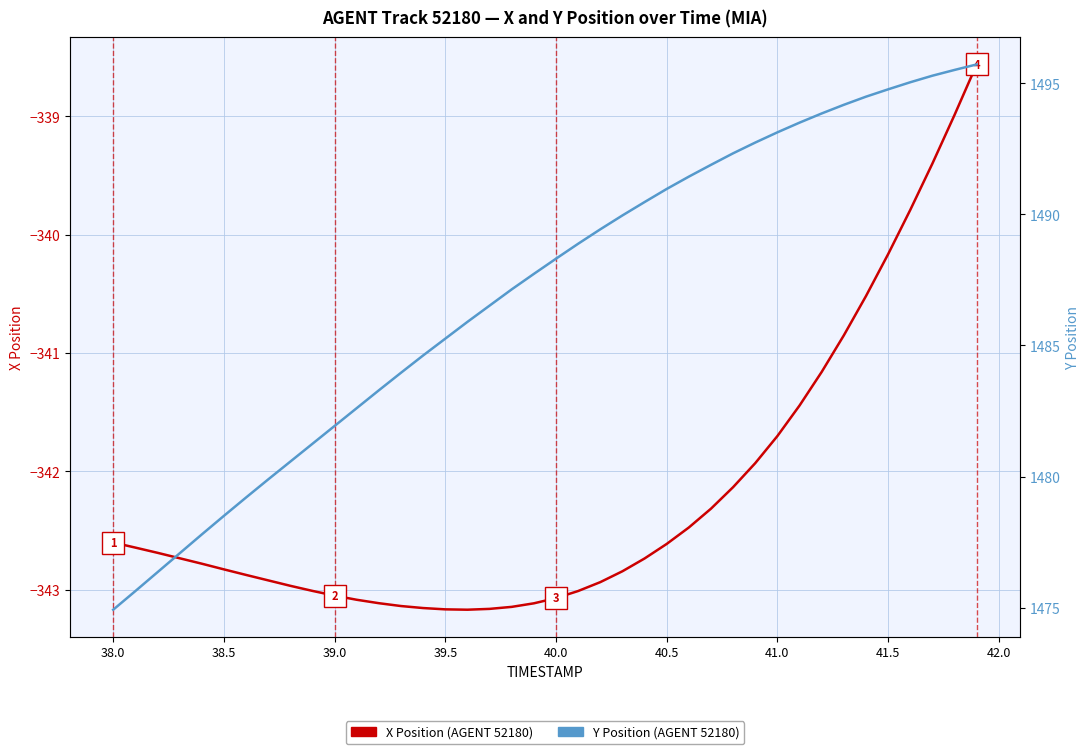

What is the value of the X point at the 10th from the left?

-343.0